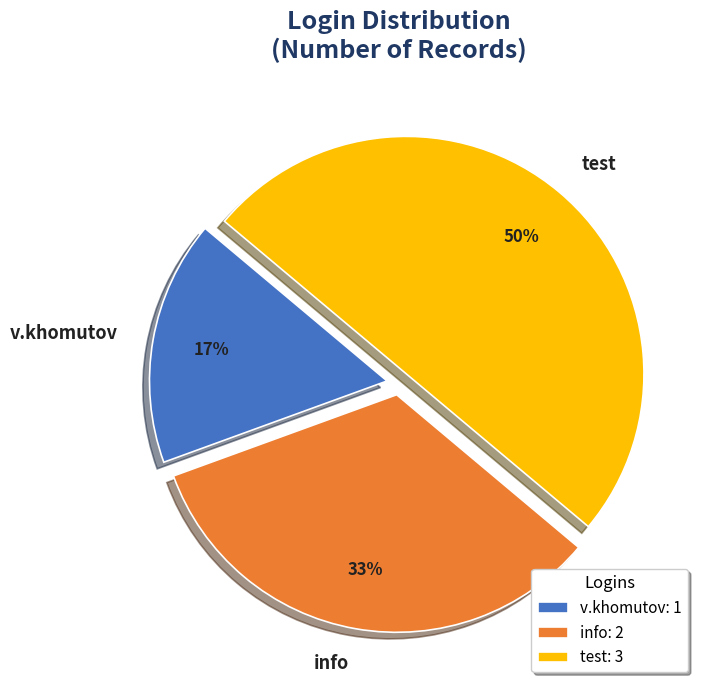

Rank the categories by value from highest to lowest.

test, info, v.khomutov